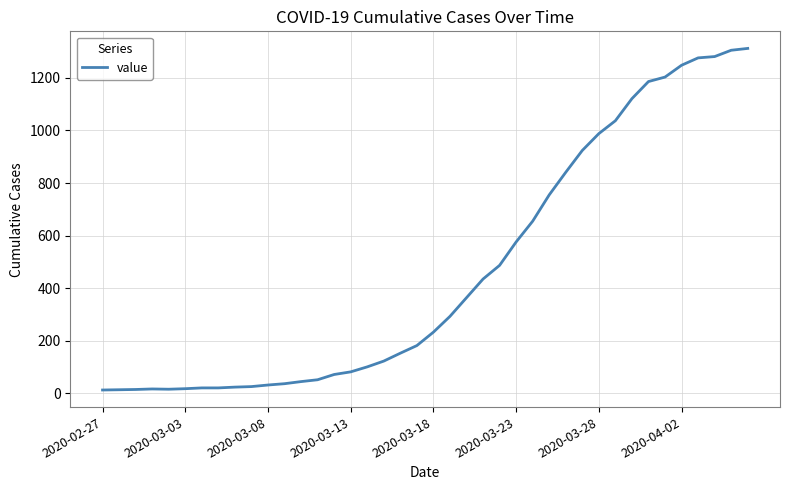

What is the average value?

465